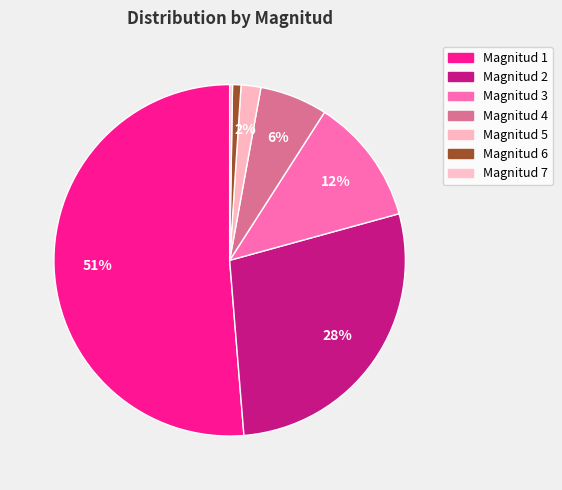

Which category has the biggest portion of the pie?

1